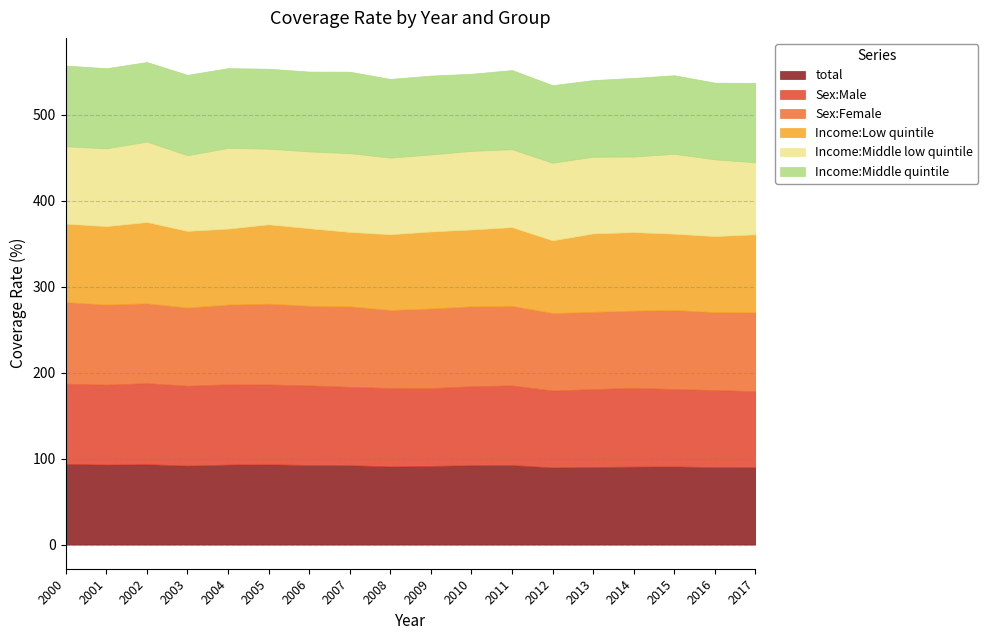

The Sex:Female series shows 65.1 at 2005. True or false?

False